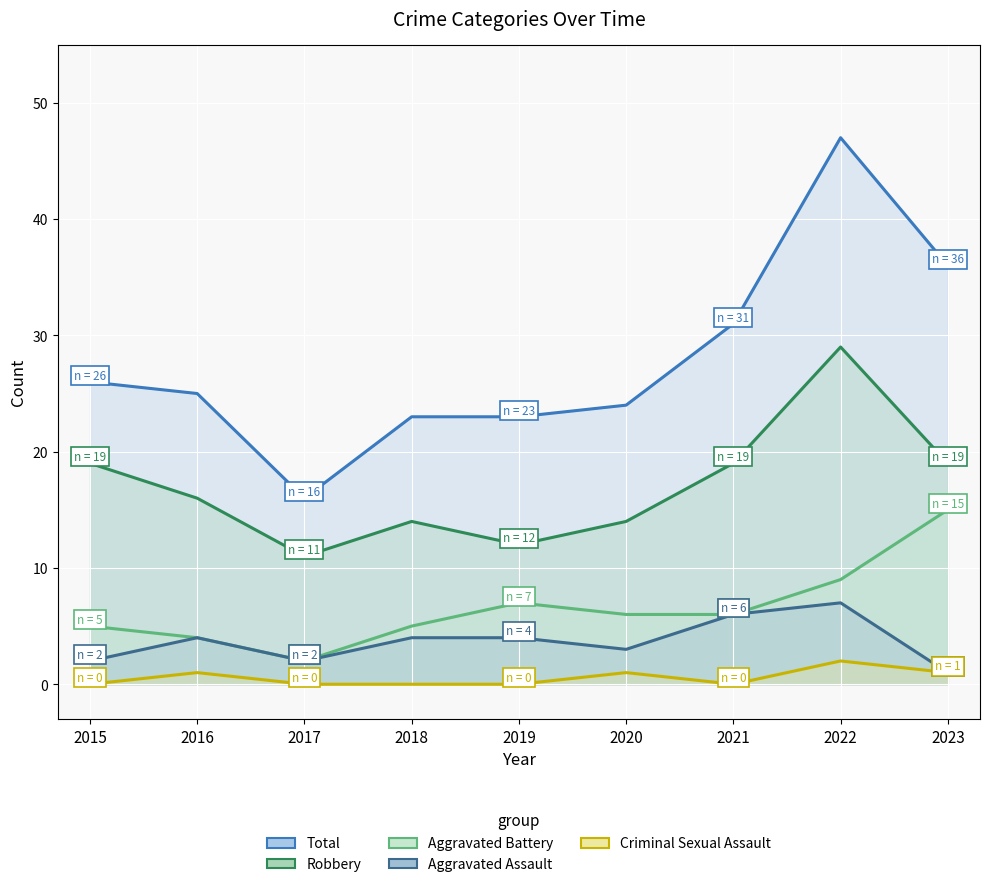

At how many categories does at least one series exceed 33?

2